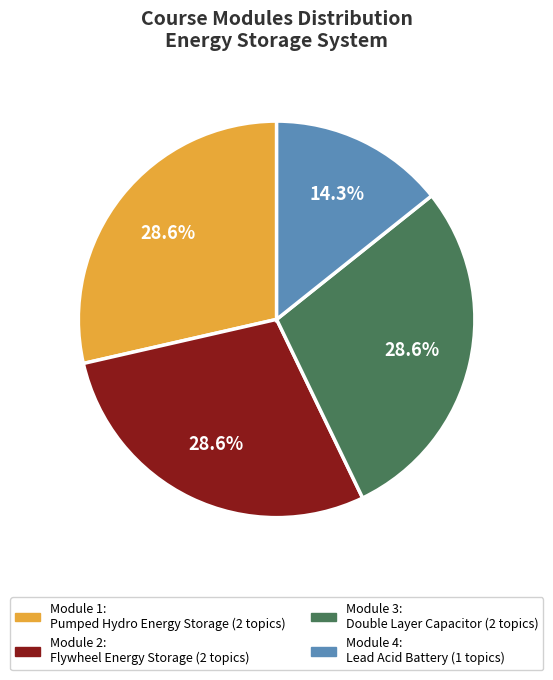

To the nearest percent, what is the average slice percentage?

25%